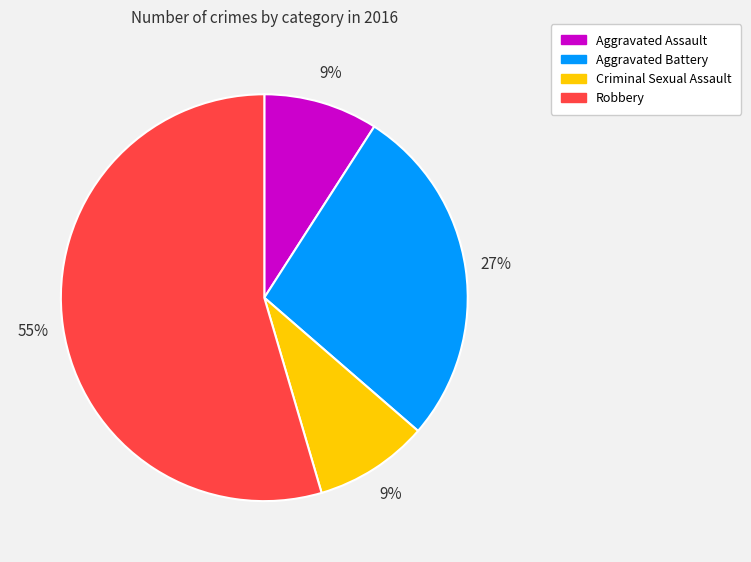

Between Robbery and Aggravated Battery, which is larger?

Robbery